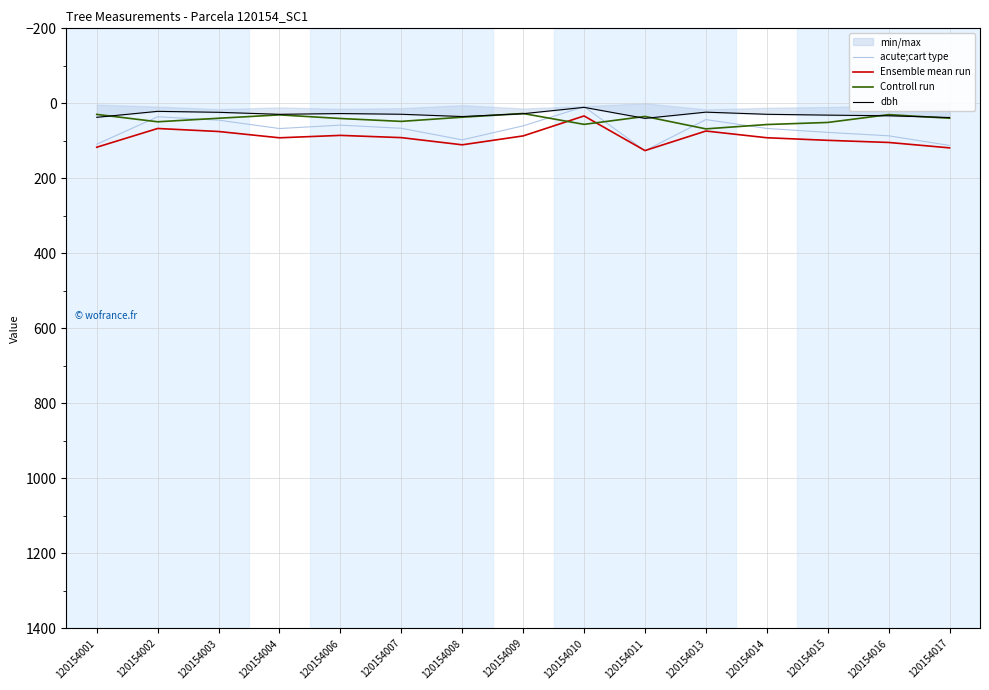

True or false: acute;cart type has more than 0 interior local peaks.

True